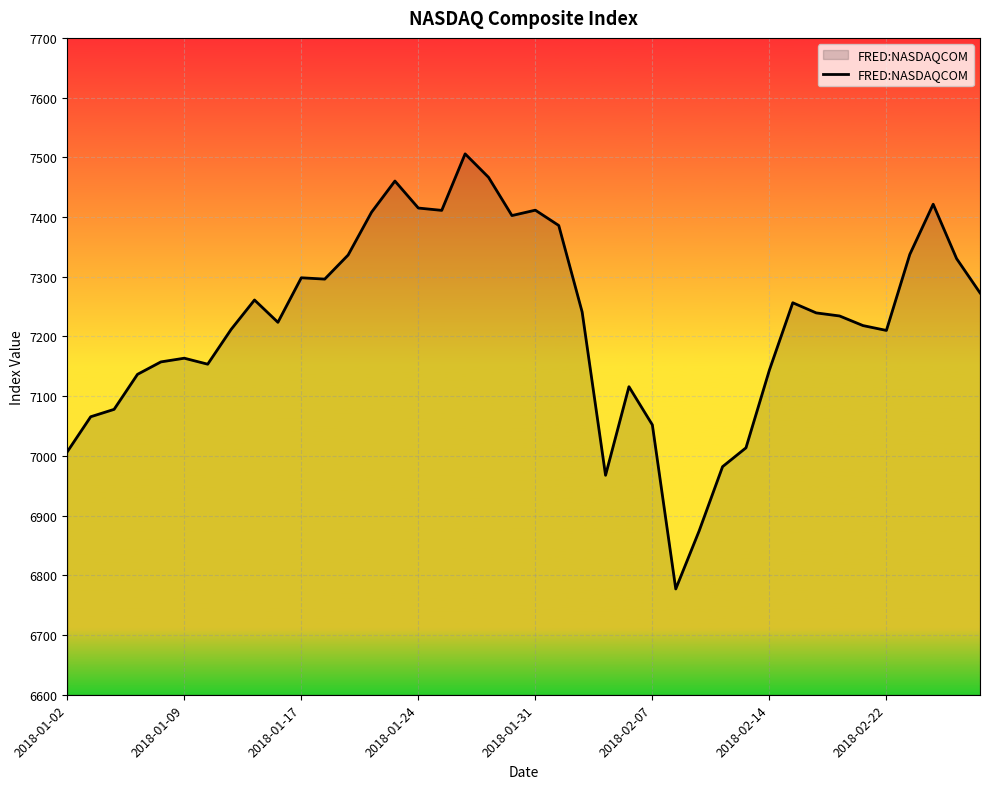

What is the smallest value displayed?

6777.2